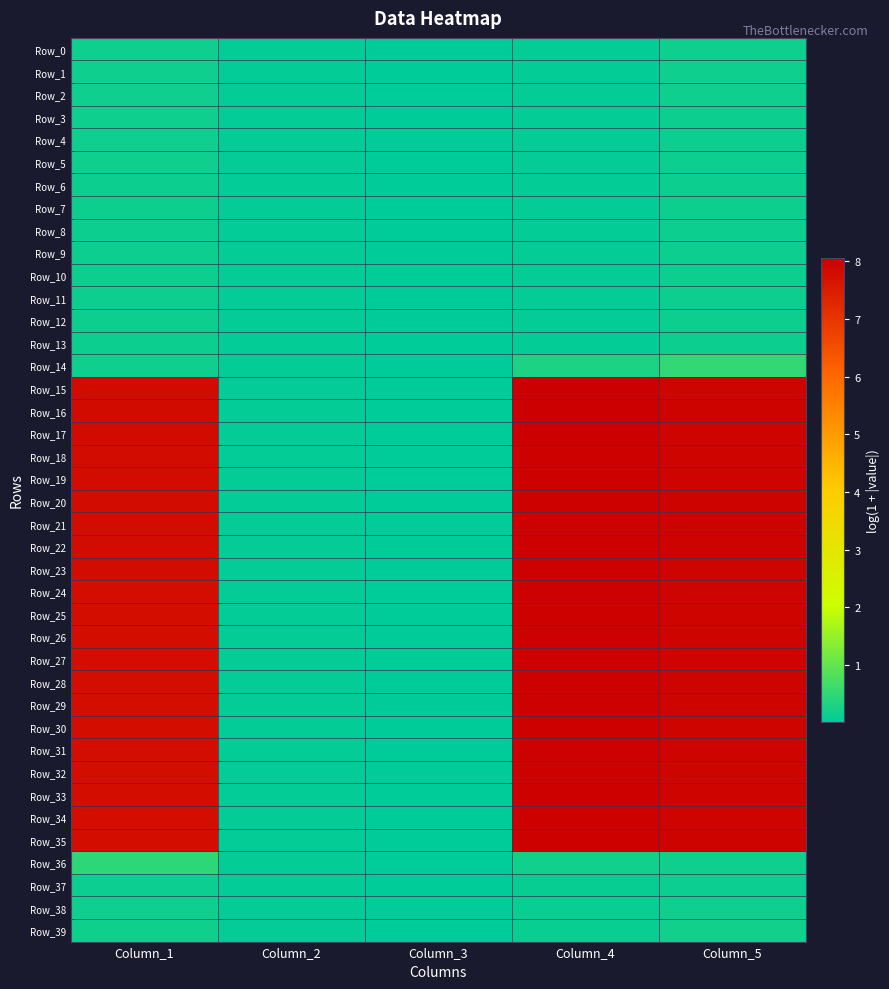

Reading left to right, extract all data points from this chart.

Row_0: Column_1=0.2	Column_2=0.0	Column_3=0.0	Column_4=0.1	Column_5=0.2
Row_1: Column_1=0.2	Column_2=0.0	Column_3=0.0	Column_4=0.1	Column_5=0.2
Row_2: Column_1=0.2	Column_2=0.0	Column_3=0.0	Column_4=0.1	Column_5=0.2
Row_3: Column_1=0.2	Column_2=0.0	Column_3=0.0	Column_4=0.1	Column_5=0.2
Row_4: Column_1=0.2	Column_2=0.0	Column_3=0.0	Column_4=0.1	Column_5=0.2
Row_5: Column_1=0.2	Column_2=0.0	Column_3=0.0	Column_4=0.1	Column_5=0.1
Row_6: Column_1=0.2	Column_2=0.0	Column_3=0.0	Column_4=0.1	Column_5=0.1
Row_7: Column_1=0.2	Column_2=0.0	Column_3=0.0	Column_4=0.1	Column_5=0.1
Row_8: Column_1=0.2	Column_2=0.0	Column_3=0.0	Column_4=0.1	Column_5=0.1
Row_9: Column_1=0.2	Column_2=0.0	Column_3=0.0	Column_4=0.1	Column_5=0.1
Row_10: Column_1=0.1	Column_2=0.0	Column_3=0.0	Column_4=0.0	Column_5=0.1
Row_11: Column_1=0.1	Column_2=0.0	Column_3=0.0	Column_4=0.0	Column_5=0.1
Row_12: Column_1=0.1	Column_2=0.0	Column_3=0.0	Column_4=0.0	Column_5=0.1
Row_13: Column_1=0.1	Column_2=0.0	Column_3=0.0	Column_4=0.0	Column_5=0.1
Row_14: Column_1=0.2	Column_2=0.0	Column_3=0.0	Column_4=0.3	Column_5=0.5
Row_15: Column_1=7.8	Column_2=0.0	Column_3=0.0	Column_4=8.1	Column_5=8.0
Row_16: Column_1=7.8	Column_2=0.0	Column_3=0.0	Column_4=8.0	Column_5=8.0
Row_17: Column_1=7.8	Column_2=0.0	Column_3=0.0	Column_4=8.0	Column_5=8.0
Row_18: Column_1=7.8	Column_2=0.0	Column_3=0.0	Column_4=8.0	Column_5=8.0
Row_19: Column_1=7.8	Column_2=0.0	Column_3=0.0	Column_4=8.0	Column_5=8.0
Row_20: Column_1=7.8	Column_2=0.0	Column_3=0.0	Column_4=8.0	Column_5=8.0
Row_21: Column_1=7.8	Column_2=0.0	Column_3=0.0	Column_4=8.0	Column_5=8.0
Row_22: Column_1=7.8	Column_2=0.0	Column_3=0.0	Column_4=8.0	Column_5=8.0
Row_23: Column_1=7.8	Column_2=0.0	Column_3=0.0	Column_4=8.0	Column_5=8.0
Row_24: Column_1=7.8	Column_2=0.0	Column_3=0.0	Column_4=8.0	Column_5=8.0
Row_25: Column_1=7.8	Column_2=0.0	Column_3=0.0	Column_4=8.0	Column_5=8.0
Row_26: Column_1=7.8	Column_2=0.0	Column_3=0.0	Column_4=8.0	Column_5=8.0
Row_27: Column_1=7.8	Column_2=0.0	Column_3=0.0	Column_4=8.0	Column_5=8.0
Row_28: Column_1=7.8	Column_2=0.0	Column_3=0.0	Column_4=8.0	Column_5=8.0
Row_29: Column_1=7.8	Column_2=0.0	Column_3=0.0	Column_4=8.0	Column_5=8.0
Row_30: Column_1=7.8	Column_2=0.0	Column_3=0.0	Column_4=8.0	Column_5=8.0
Row_31: Column_1=7.8	Column_2=0.0	Column_3=0.0	Column_4=8.0	Column_5=8.0
Row_32: Column_1=7.8	Column_2=0.0	Column_3=0.0	Column_4=8.0	Column_5=8.0
Row_33: Column_1=7.8	Column_2=0.0	Column_3=0.0	Column_4=8.0	Column_5=8.0
Row_34: Column_1=7.8	Column_2=0.0	Column_3=0.0	Column_4=8.0	Column_5=8.0
Row_35: Column_1=7.8	Column_2=0.0	Column_3=0.0	Column_4=8.0	Column_5=8.0
Row_36: Column_1=0.5	Column_2=0.0	Column_3=0.0	Column_4=0.2	Column_5=0.2
Row_37: Column_1=0.1	Column_2=0.0	Column_3=0.0	Column_4=0.1	Column_5=0.1
Row_38: Column_1=0.2	Column_2=0.0	Column_3=0.0	Column_4=0.1	Column_5=0.2
Row_39: Column_1=0.2	Column_2=0.0	Column_3=0.0	Column_4=0.1	Column_5=0.2